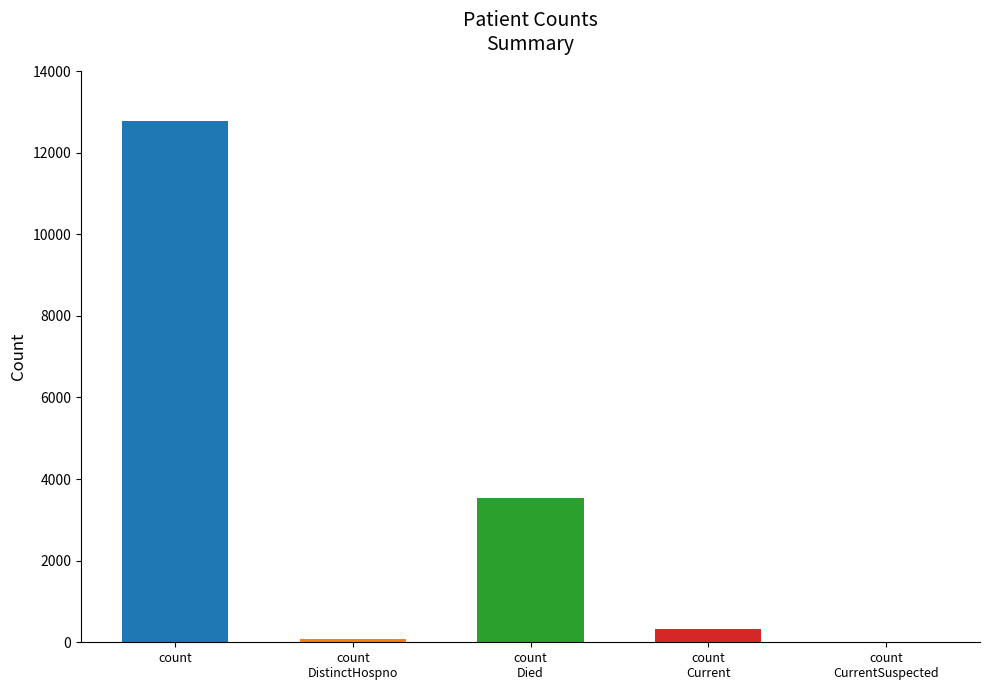

Where does the data first go above 314?

count
